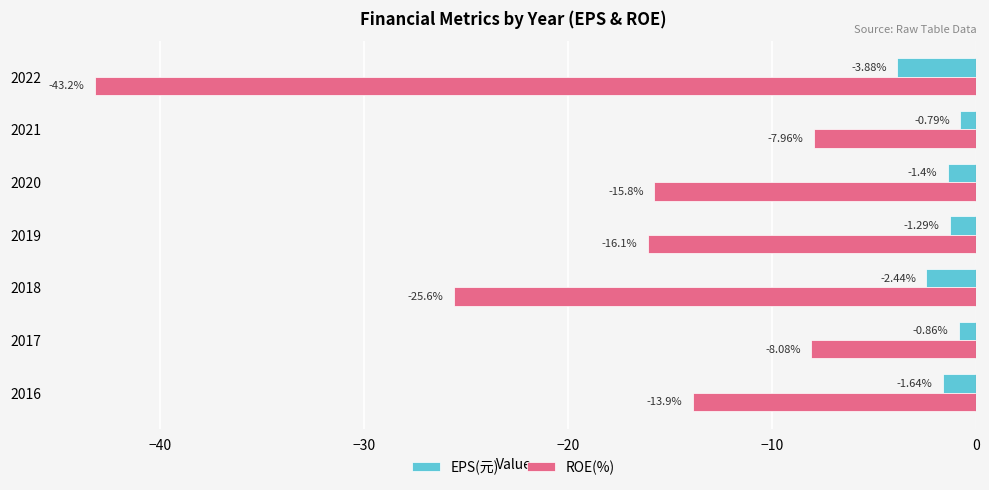

How many distinct data groups are displayed?

2